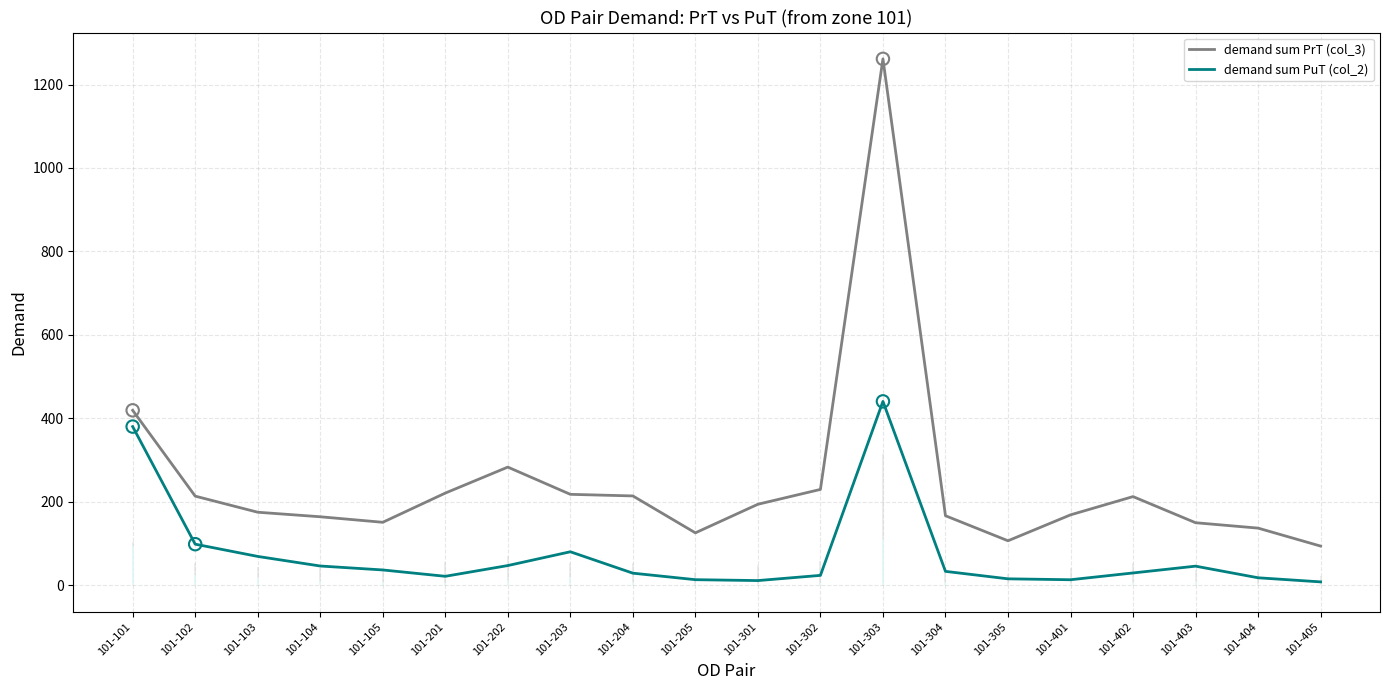

Is the value of demand sum PrT (col_3) at 101-303 greater than the value of demand sum PuT (col_2) at 101-403?

Yes